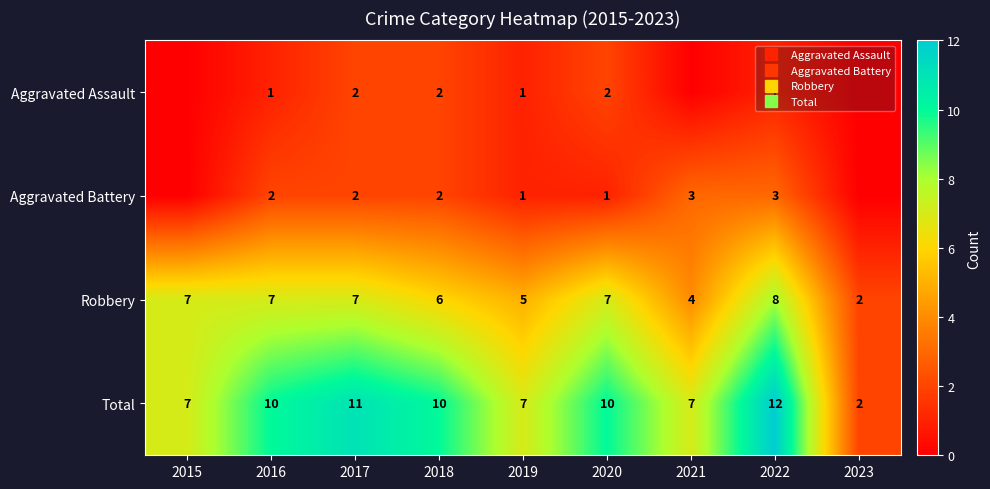

At 2020, list the series in order from largest to smallest.

Total, Robbery, Aggravated Assault, Aggravated Battery